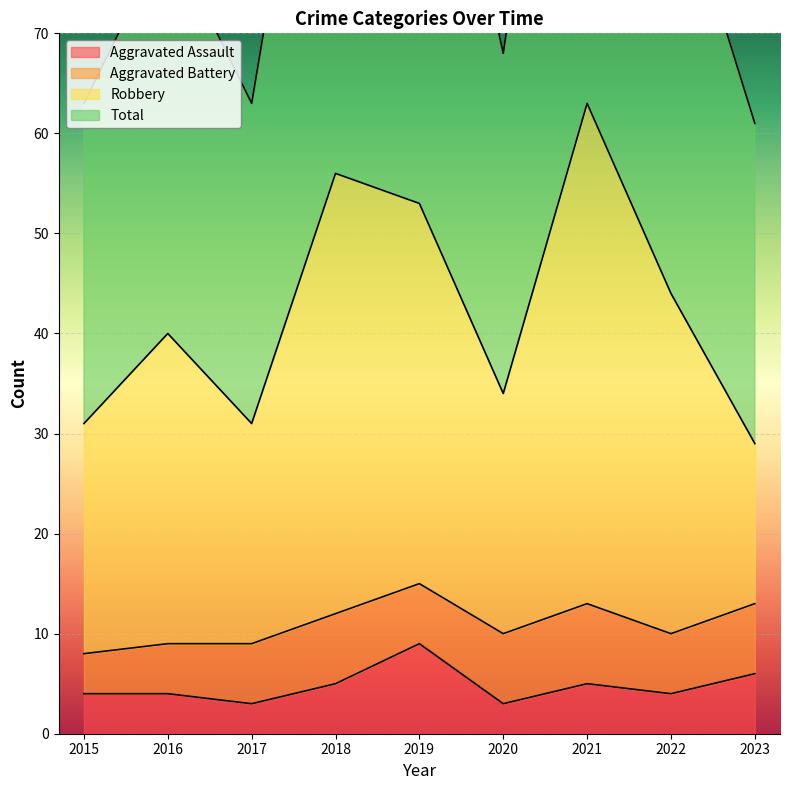

What is the value of the Robbery point at the 2nd from the left?

40